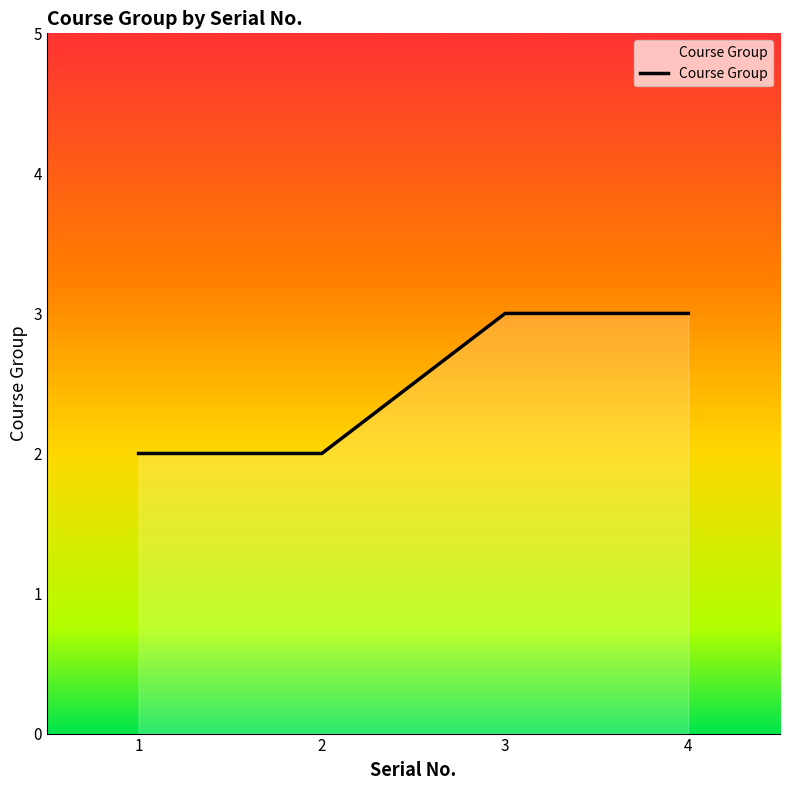

What is the change in value from 2 to 3?

+1